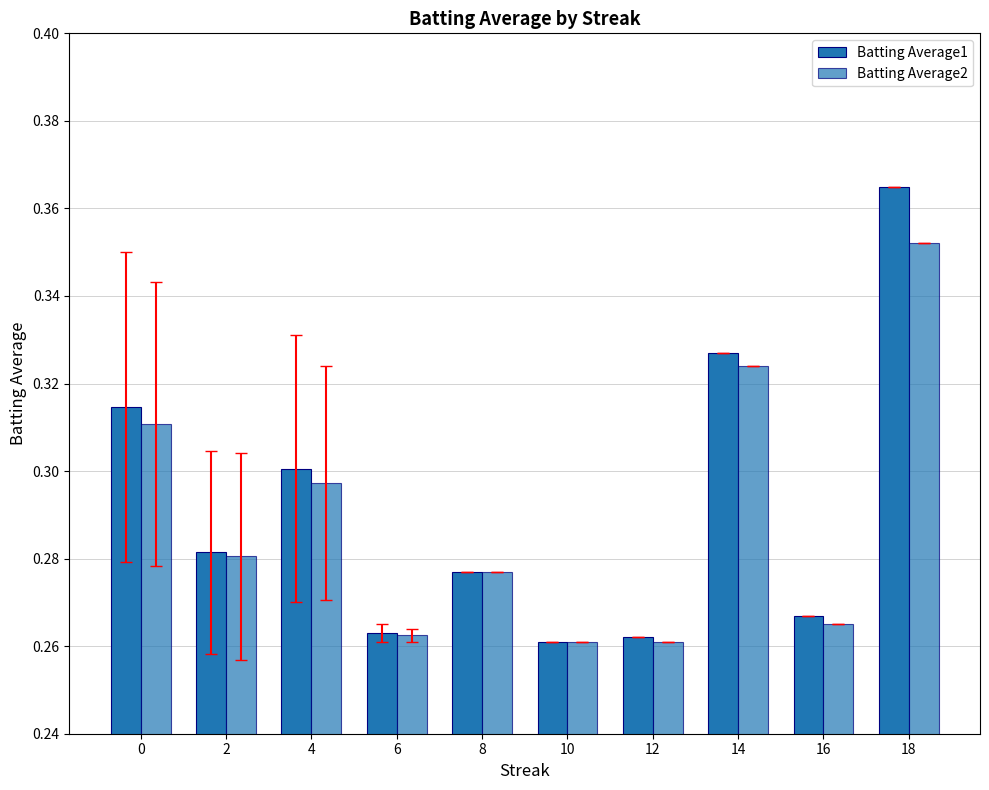

Which series has the largest range (max minus min)?

Batting Average1